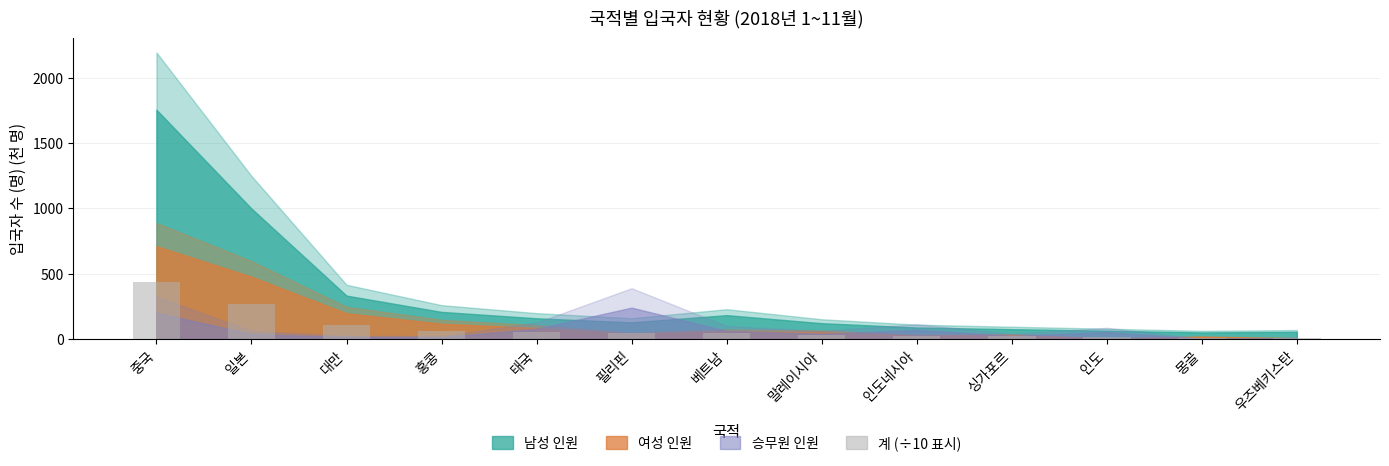

What position from the right is 우즈베키스탄?

1